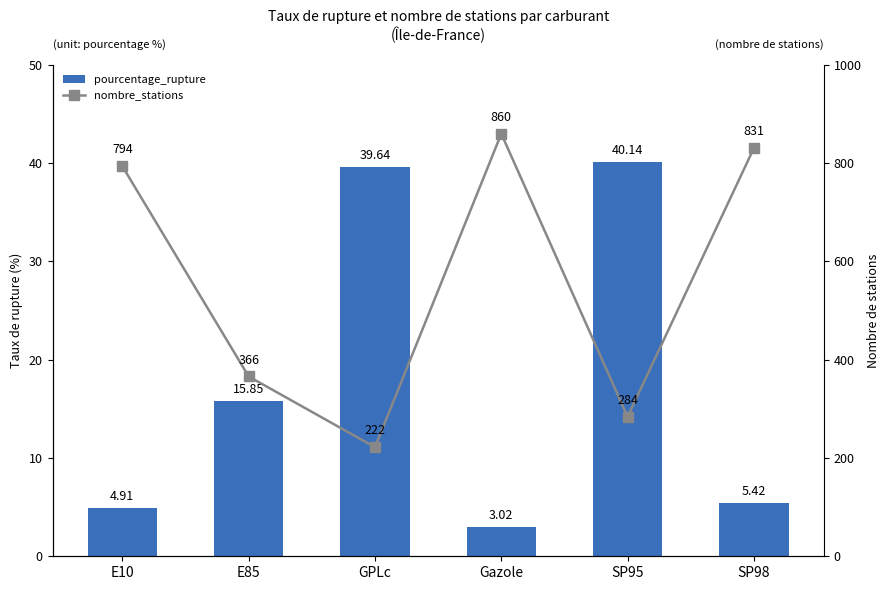

What is the difference between the maximum and minimum values in the nombre_stations series?

638.0